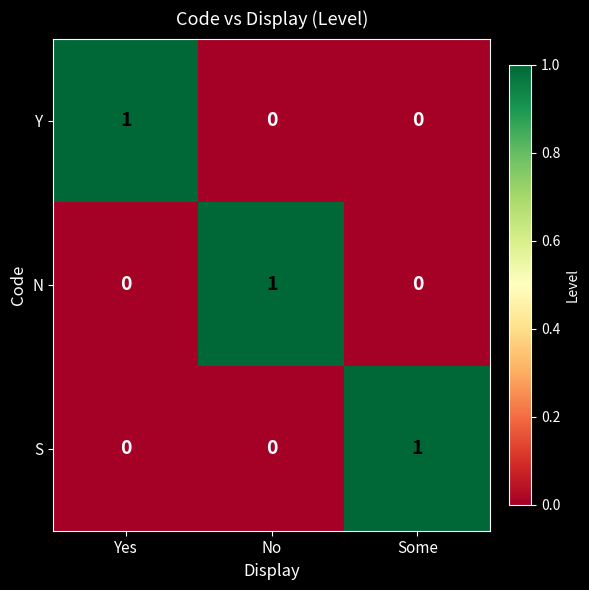

The S series shows 0 at Yes. True or false?

True